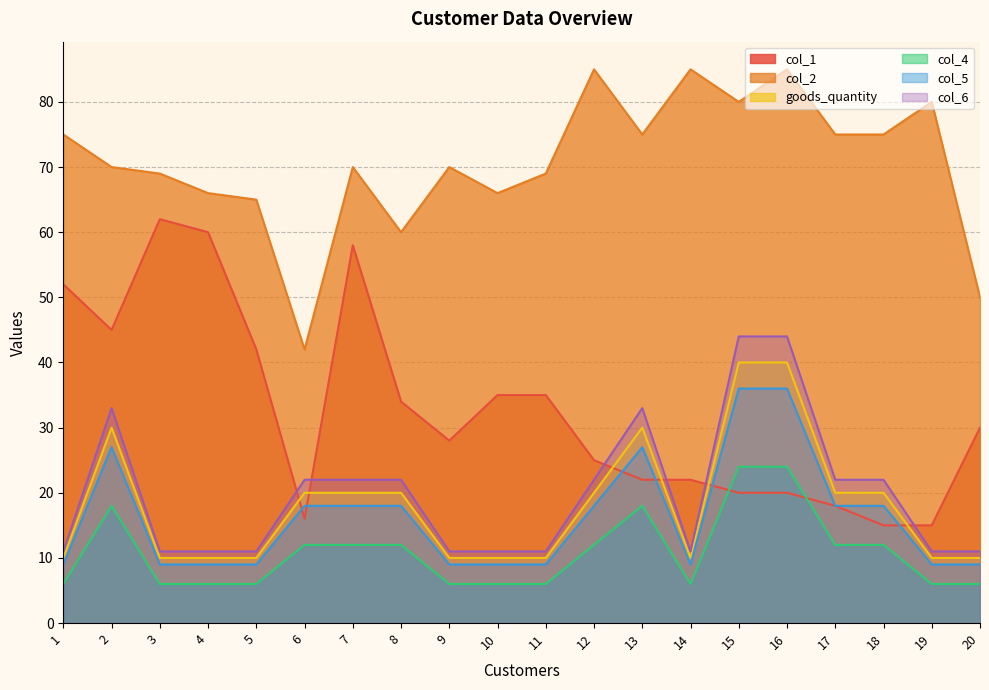

At which category does the chart reach its peak across all series?

12